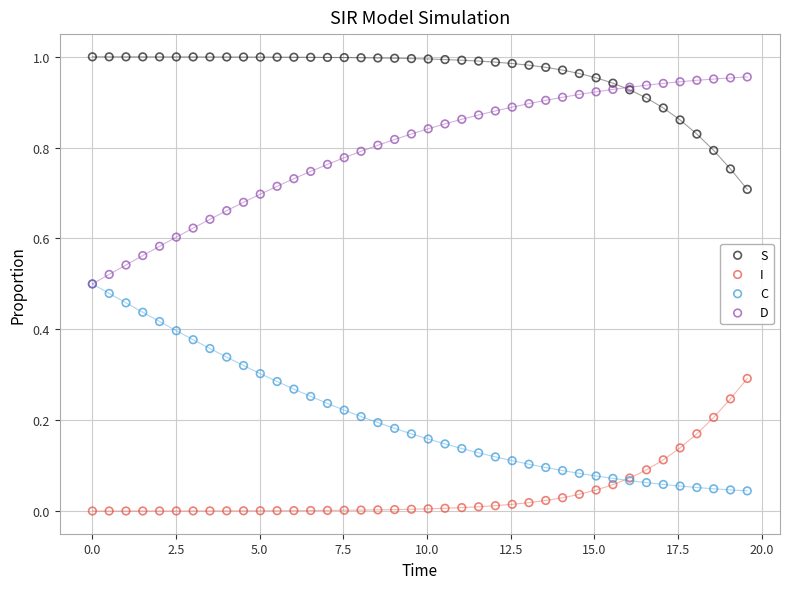

Which series contains the highest Y value?

S